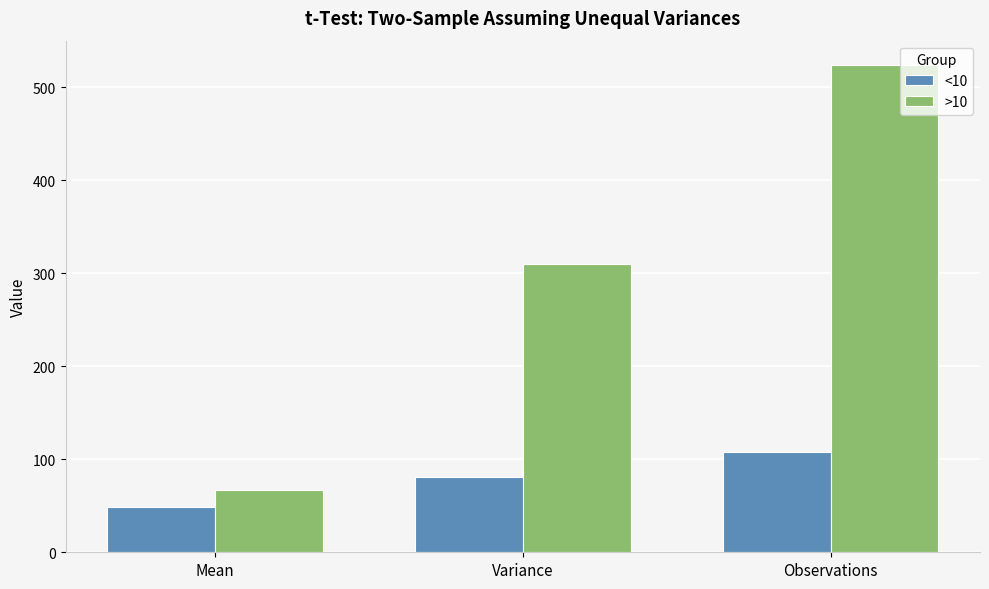

List the series in order of their overall mean, highest first.

>10, <10